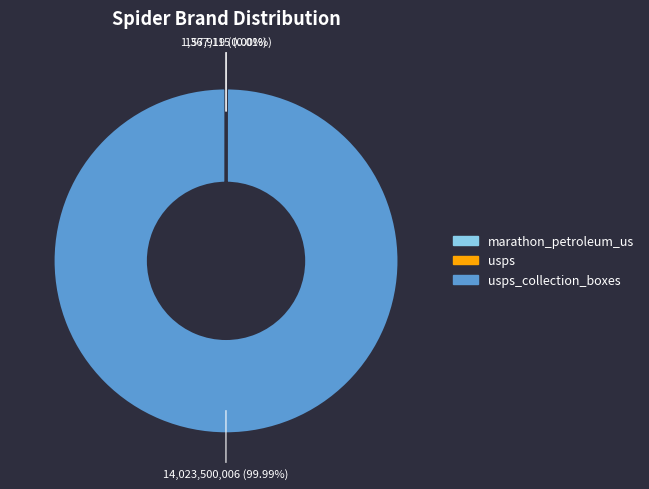

Is there any slice that represents more than half of the pie?

Yes